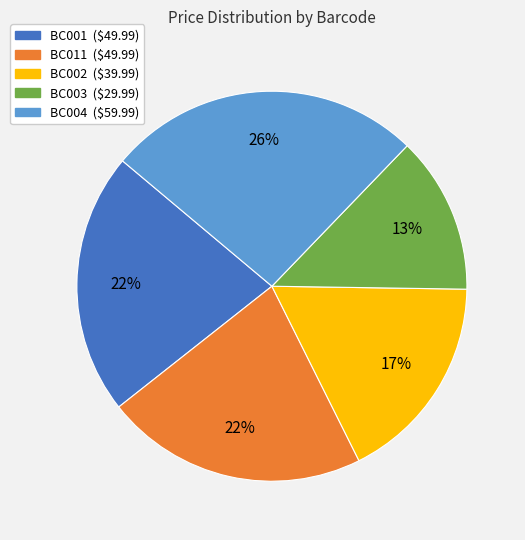

Is it true that BC002 is 17% of the pie?

True